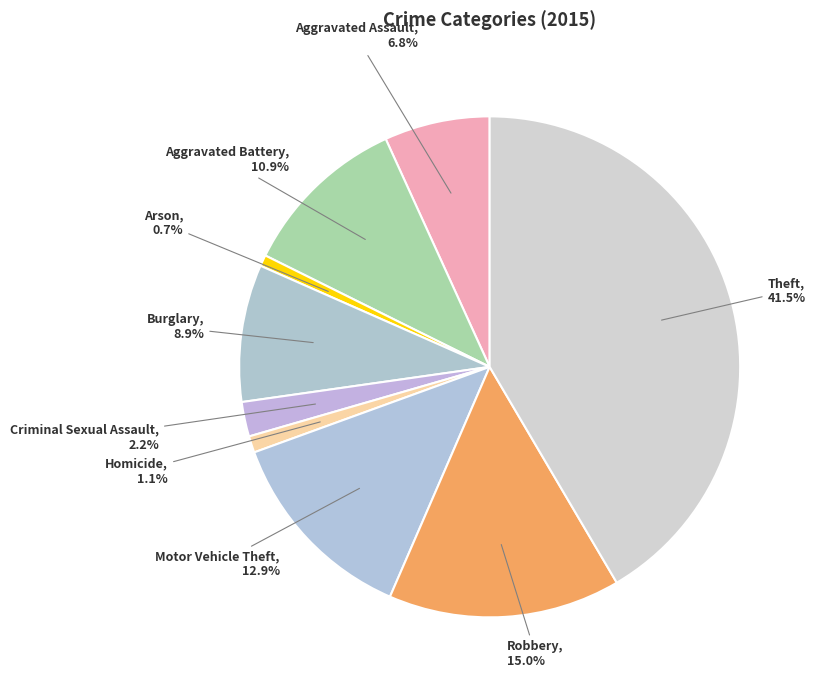

The Theft slice represents 35% of the pie. True or false?

False